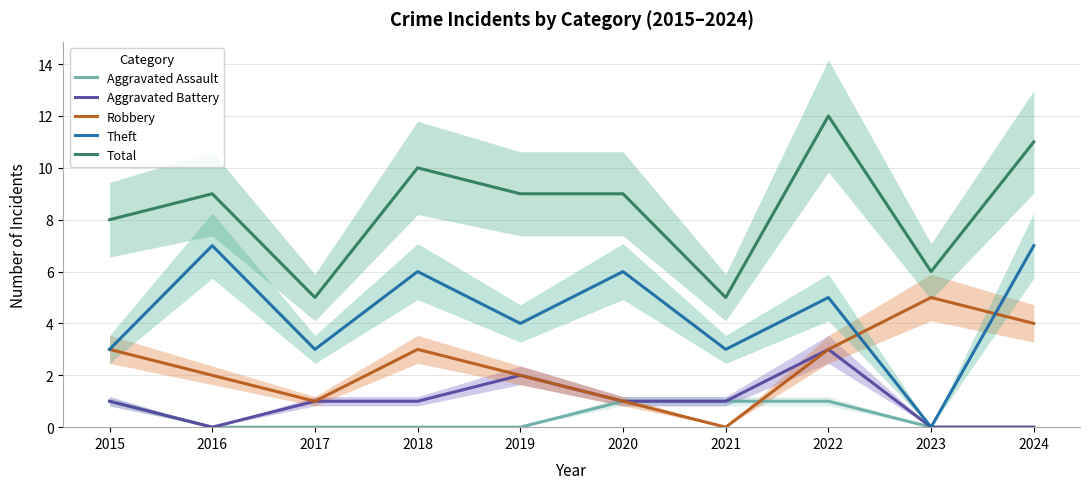

Where is the first local maximum for Total?

2016